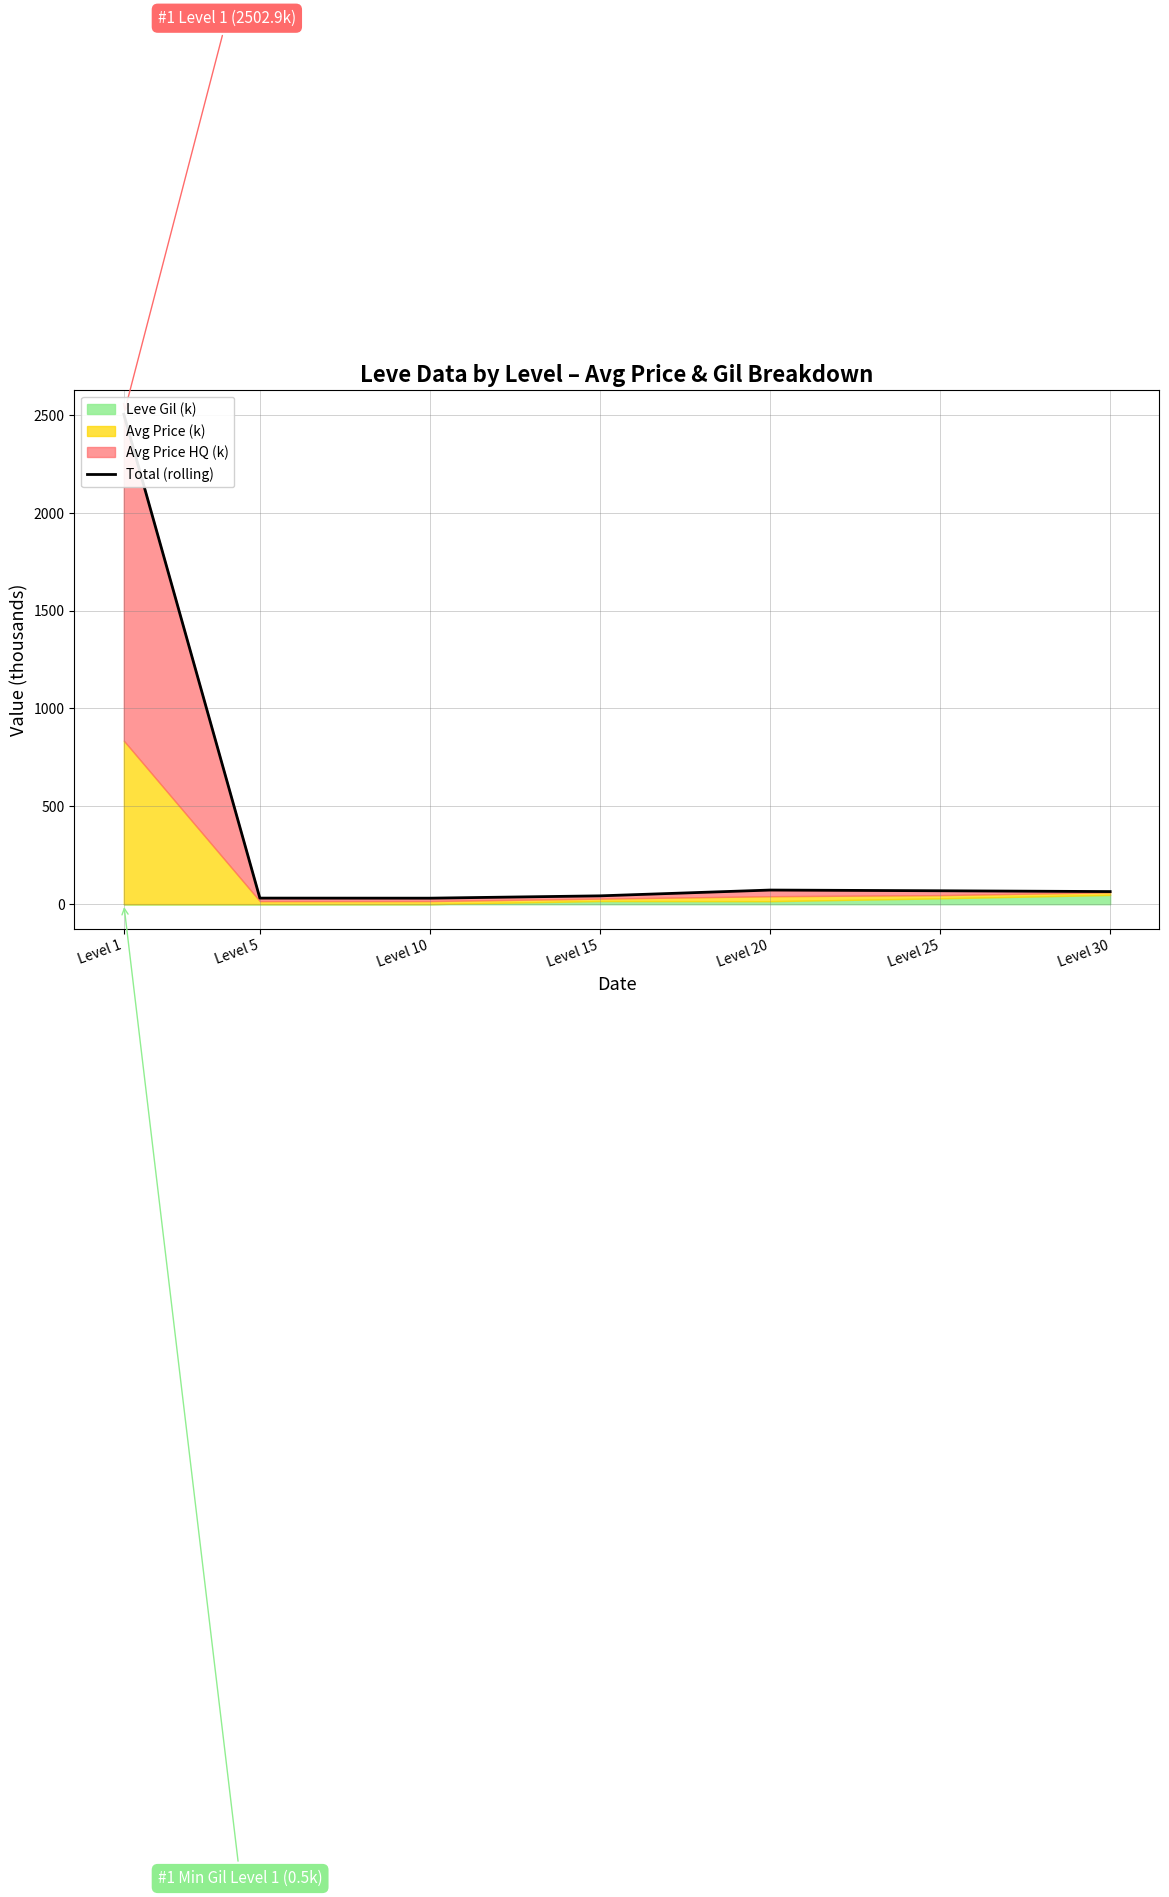

At which category does the data reach its first local valley?

Level 10